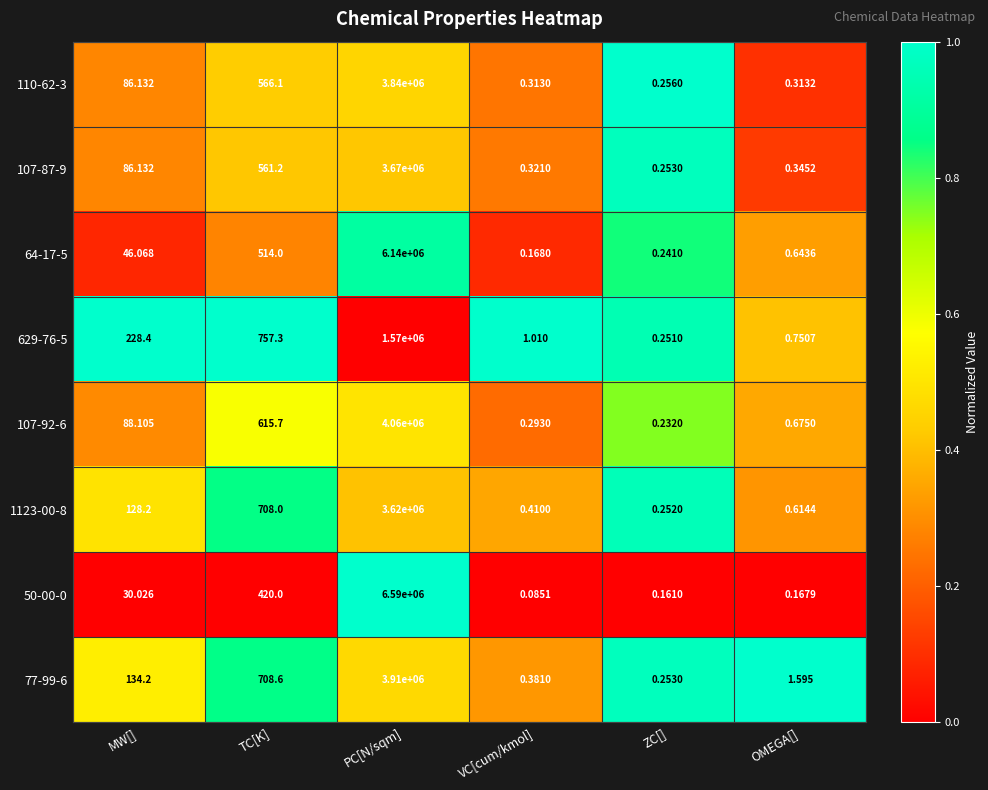

Is the value of 1123-00-8 at OMEGA[] greater than the value of 107-92-6 at PC[N/sqm]?

No